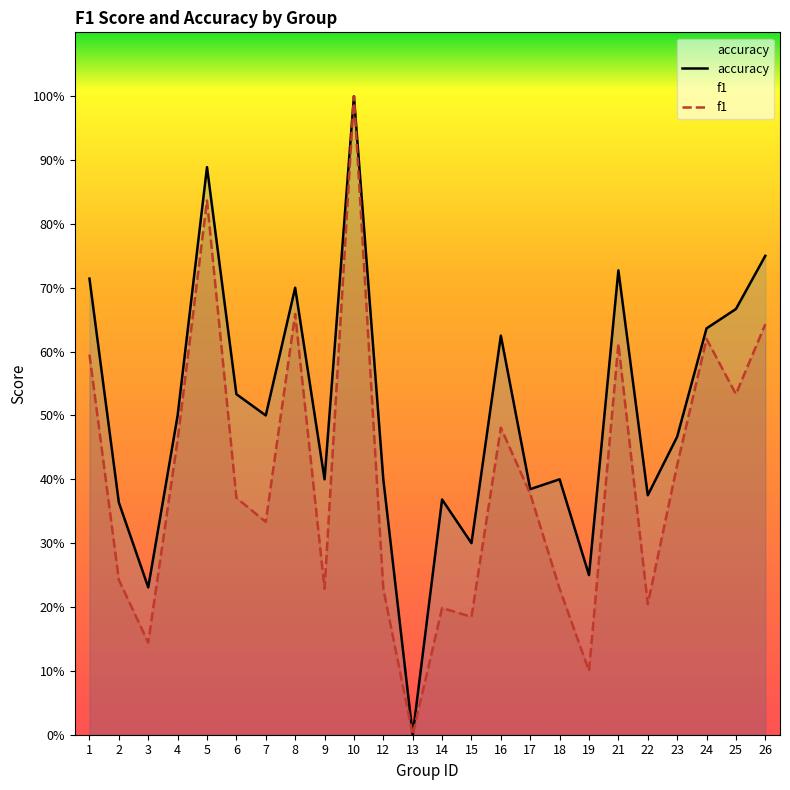

Does the chart display data point markers on the line(s)?

No